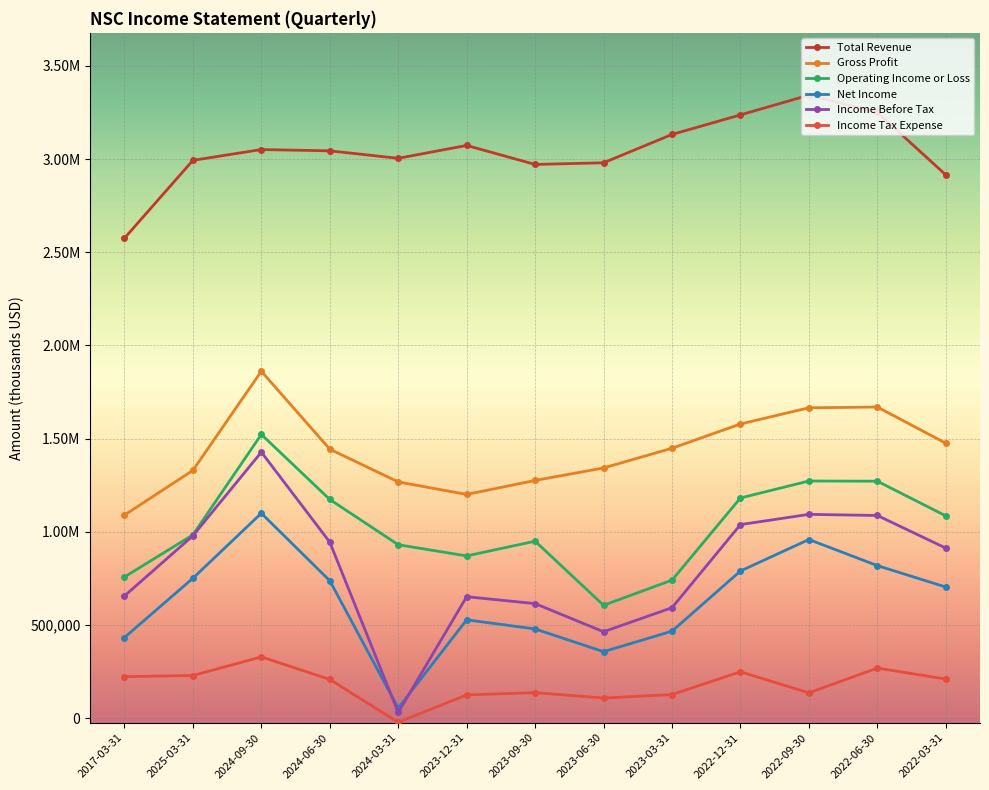

In Gross Profit, how many points are lower than both neighbors (excluding endpoints)?

1